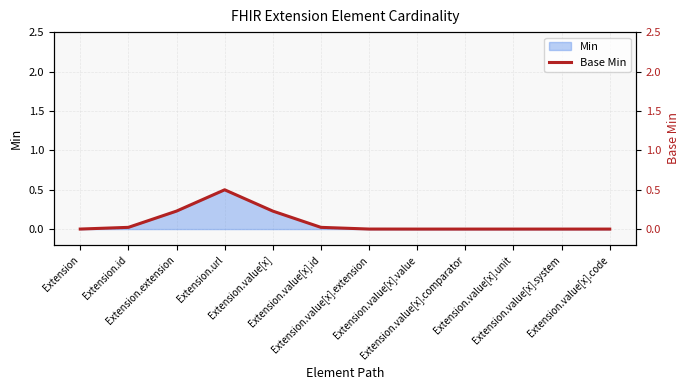

Which category has the highest value across all series?

Extension.url